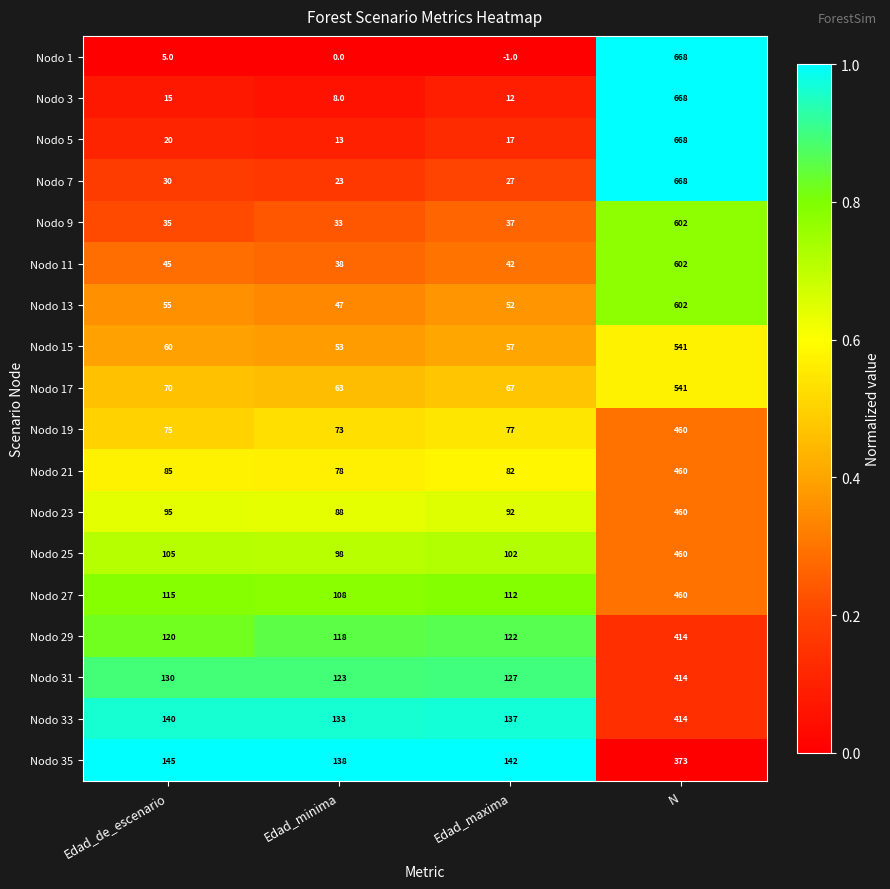

Is it true that Nodo 5 equals 20 at Edad_de_escenario?

True